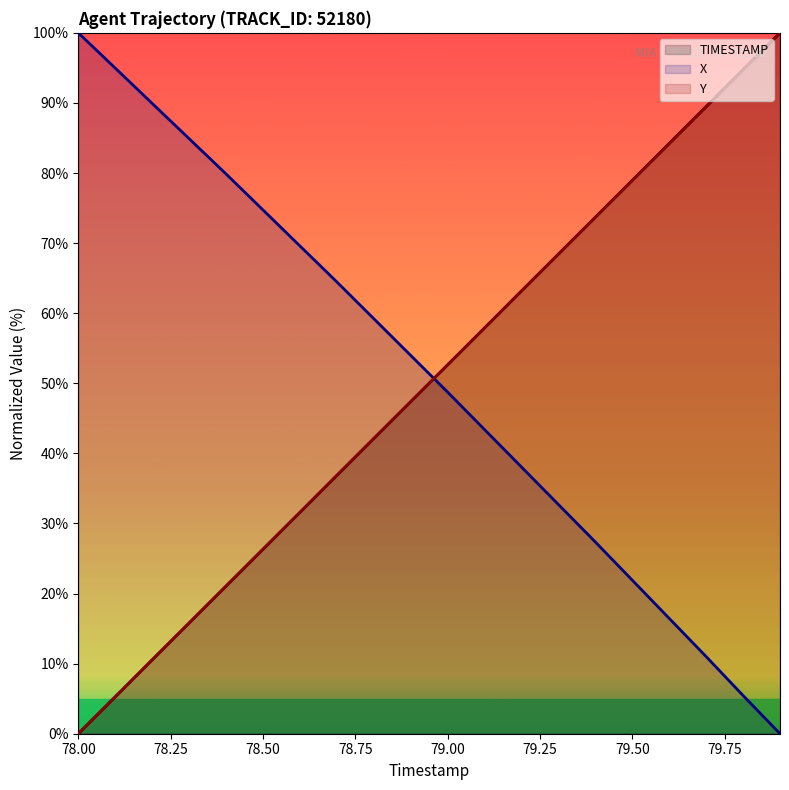

Reading right to left, what are all the values shown in this chart?

TIMESTAMP: 100.0	94.7	89.5	84.2	78.9	73.7	68.4	63.2	57.9	52.6	47.4	42.1	36.8	31.6	26.3	21.1	15.8	10.5	5.3	0.0
X: 0.0	5.5	11.0	16.5	21.9	27.4	32.7	38.1	43.4	48.7	54.0	59.2	64.5	69.6	74.7	79.9	84.9	89.9	95.0	100.0
Y: 100.0	94.7	89.5	84.2	78.9	73.7	68.4	63.2	57.9	52.6	47.4	42.1	36.9	31.6	26.3	21.1	15.8	10.5	5.3	0.0